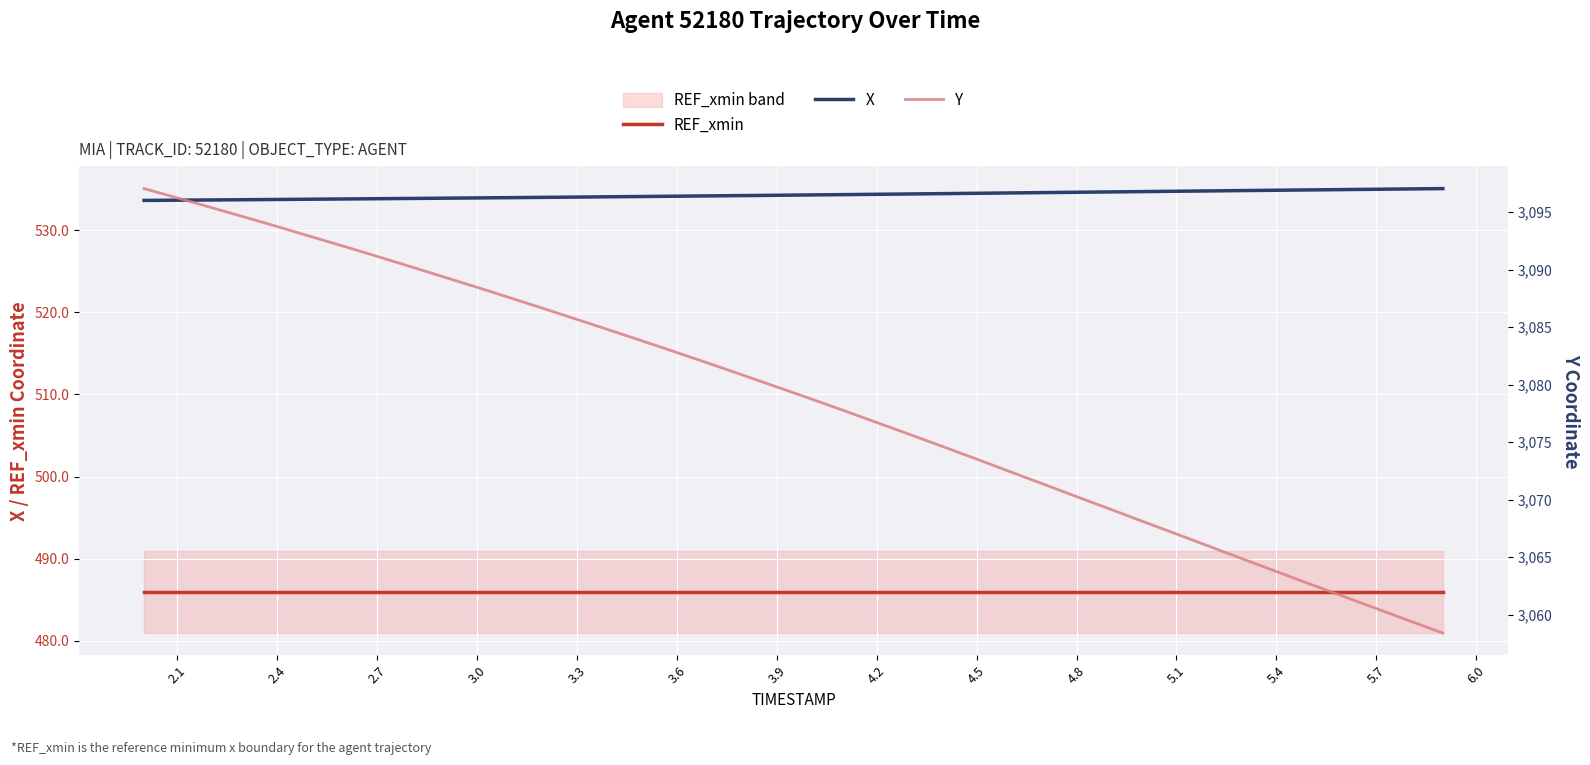

The X series shows 534.5 at 4.5. True or false?

True